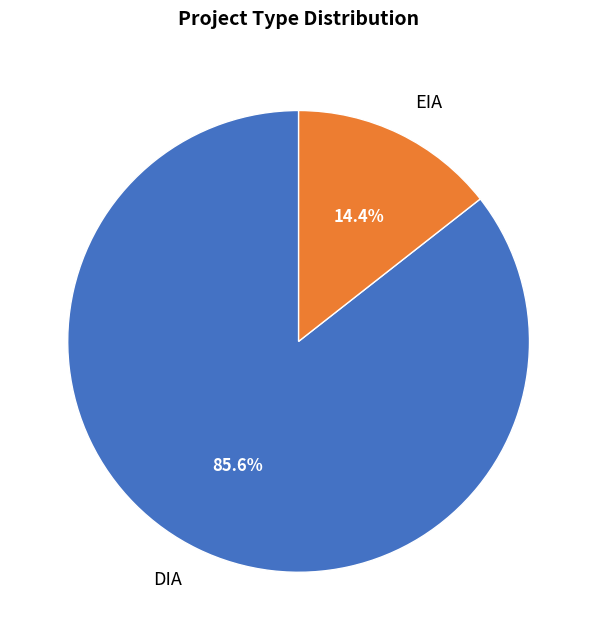

Which slice represents more than half of the pie?

DIA